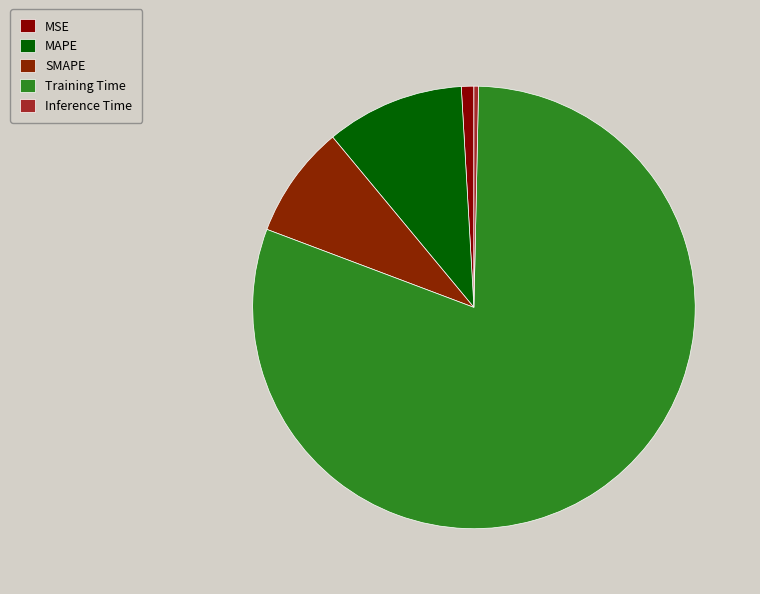

Does Training Time account for over 50% of the chart?

Yes